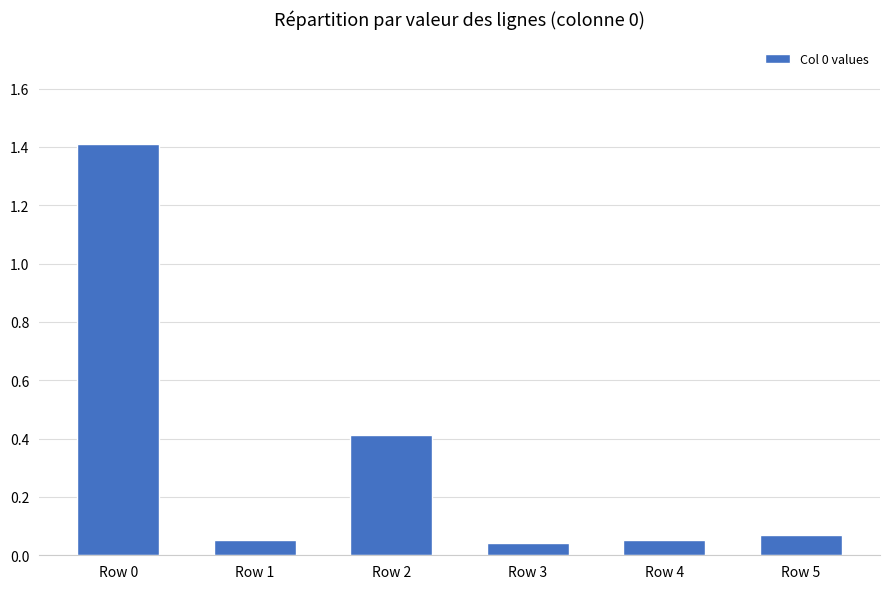

What is the greatest value displayed?

1.4